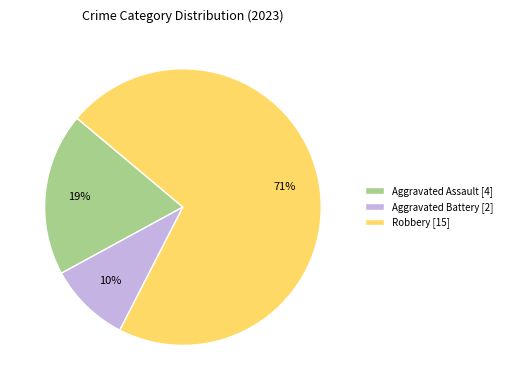

Between Aggravated Battery [2] and Aggravated Assault [4], which is larger?

Aggravated Assault [4]